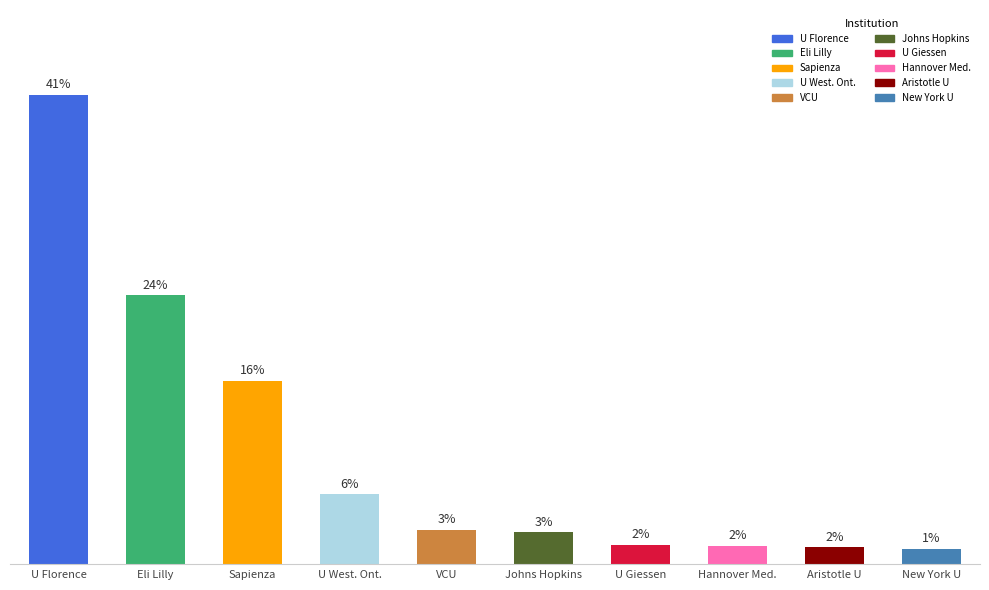

What is the value of the 9th bar from the left?

1.5